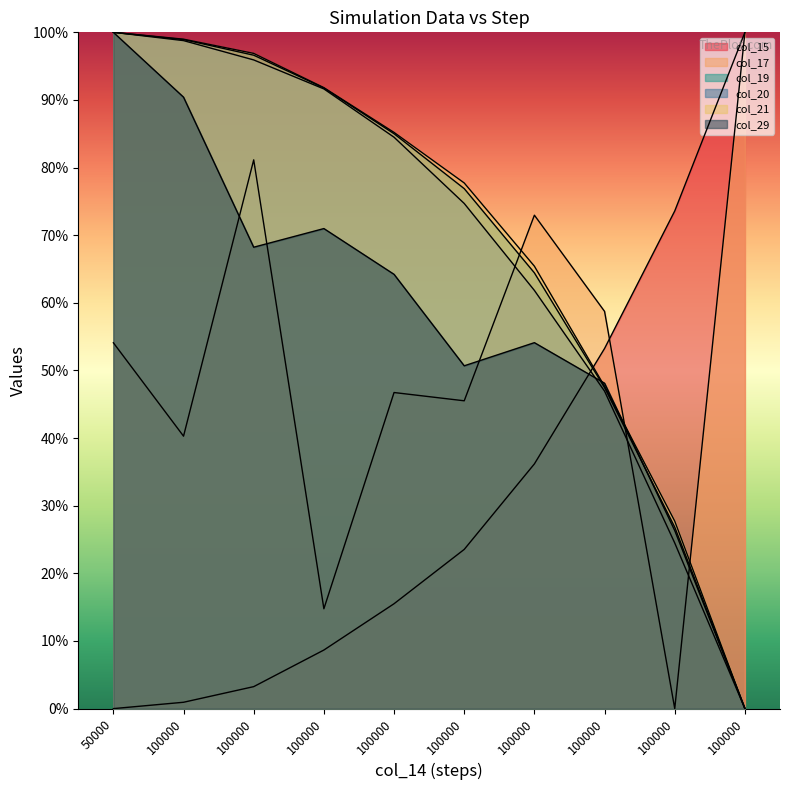

Which series changed the most between 100000 and 100000?

col_17